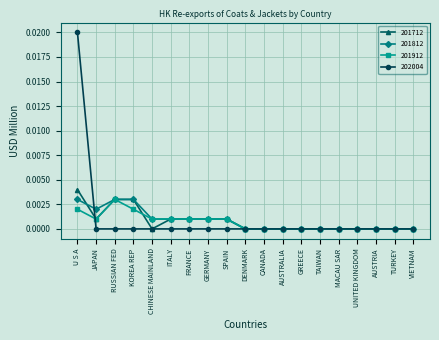

Is the value of 201812 at U S A greater than the value of 202004 at SPAIN?

Yes